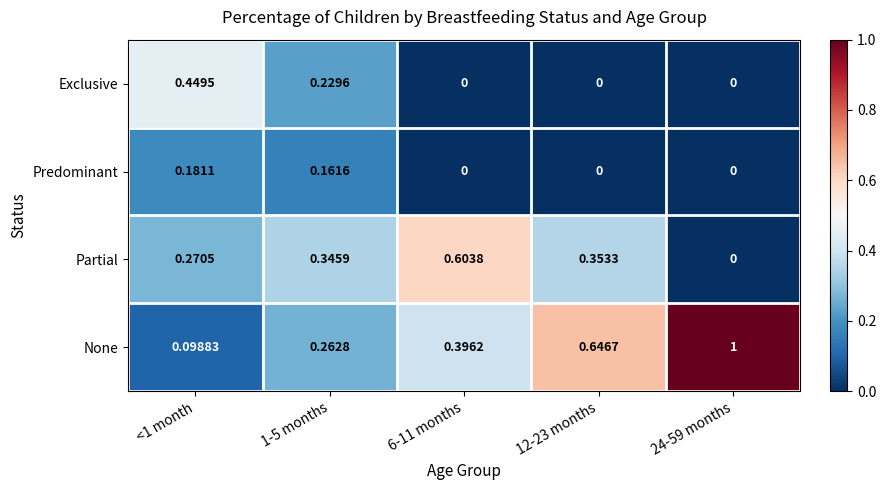

Which series has the widest spread of values?

None